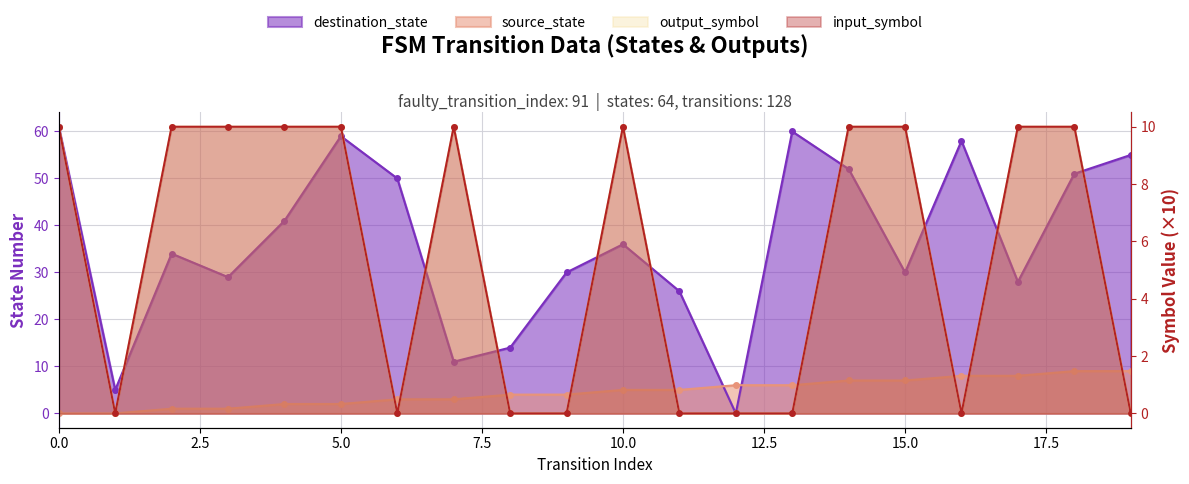

How many interior local peaks does the destination_state series have?

5